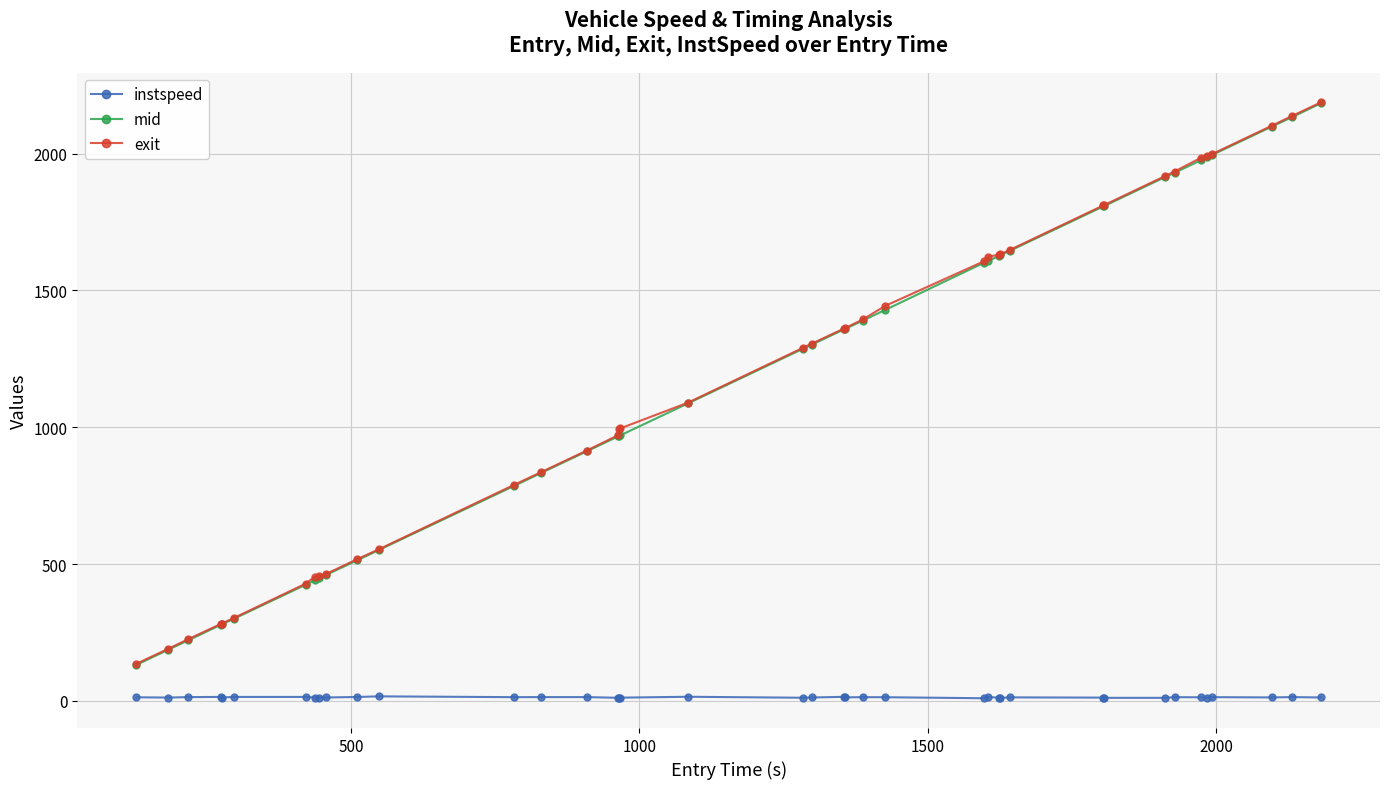

Does the chart have visible grid lines?

Yes